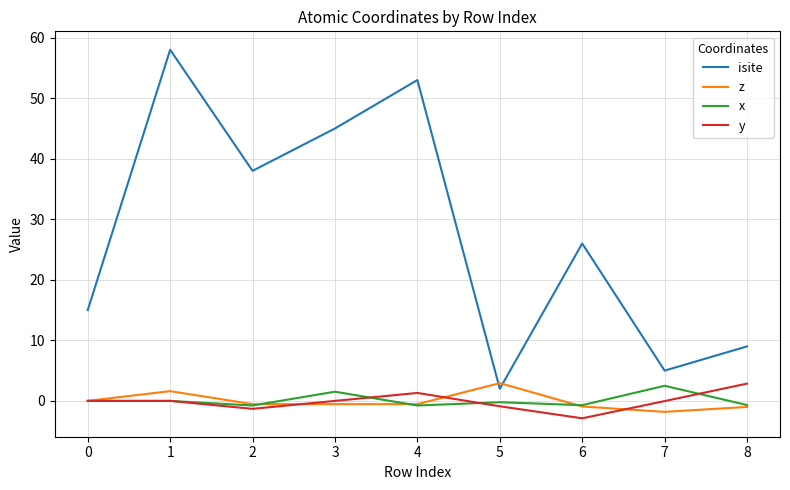

The value of isite at 2 is 58.0. True or false?

False